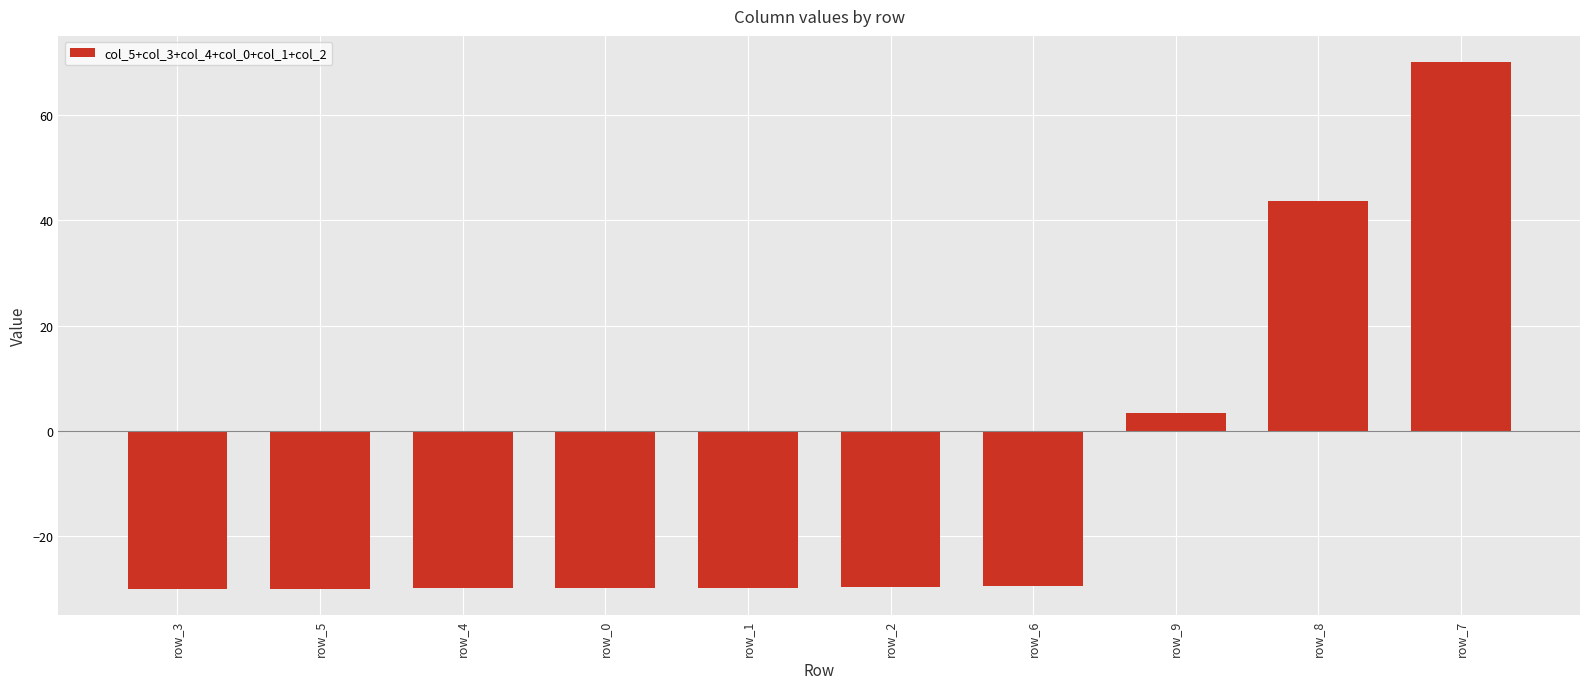

What is the maximum value shown in the chart?

70.0